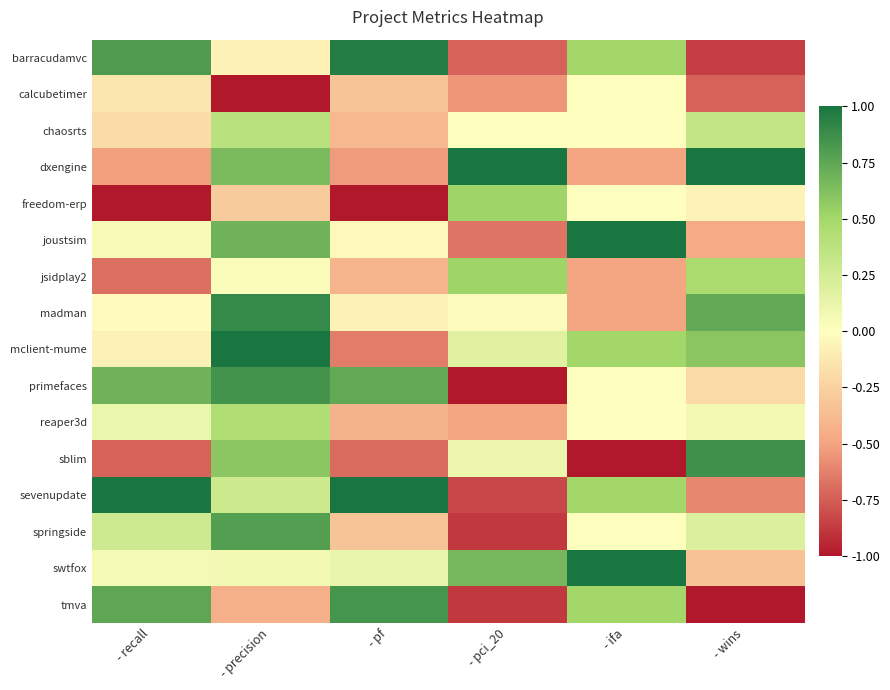

Rank the series at - recall from highest to lowest value.

sevenupdate, barracudamvc, tmva, primefaces, springside, reaper3d, swtfox, joustsim, madman, mclient-mume, calcubetimer, chaosrts, dxengine, jsidplay2, sblim, freedom-erp